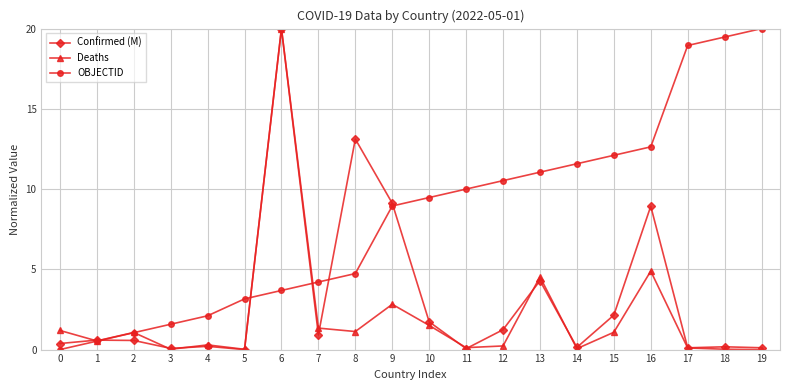

Is this an area chart (filled region under the line)?

No